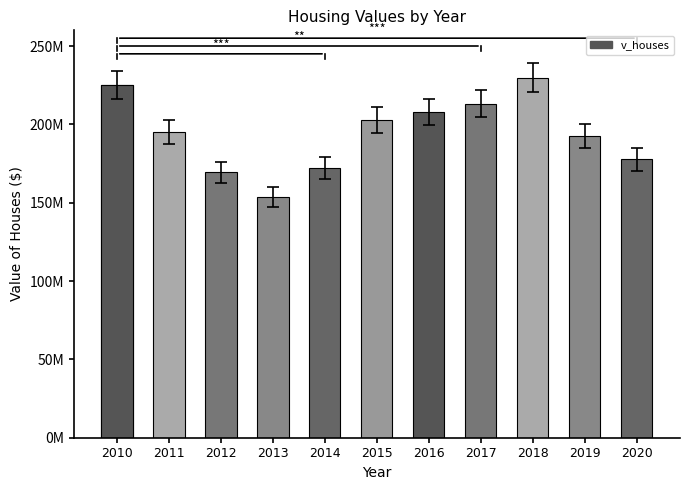

Does the chart contain any negative values?

No